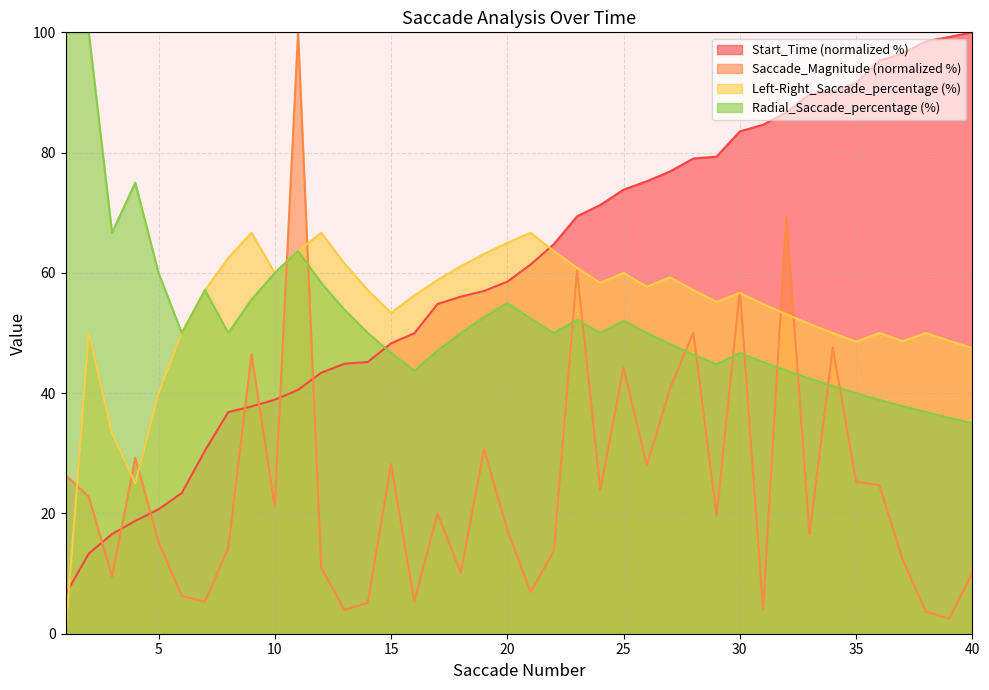

What is the average value of the Saccade_Magnitude series?

24.7